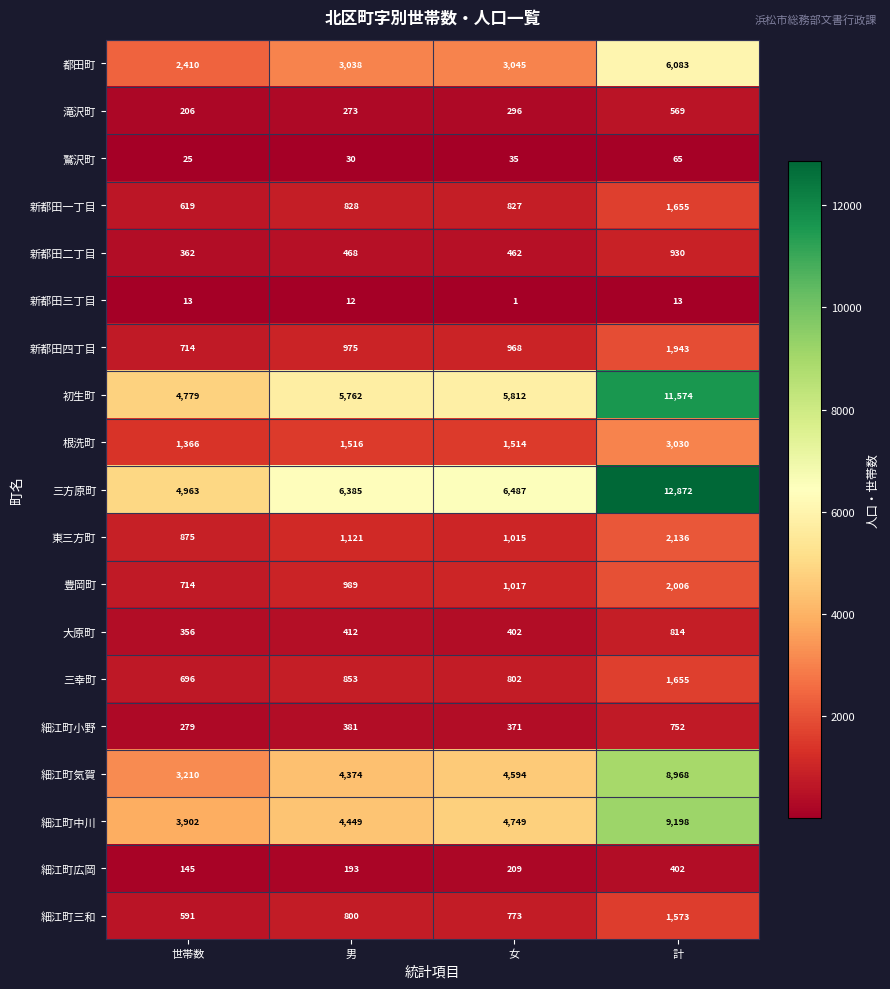

At 女, list the series in order from largest to smallest.

三方原町, 初生町, 細江町中川, 細江町気賀, 都田町, 根洗町, 豊岡町, 東三方町, 新都田四丁目, 新都田一丁目, 三幸町, 細江町三和, 新都田二丁目, 大原町, 細江町小野, 滝沢町, 細江町広岡, 鷲沢町, 新都田三丁目